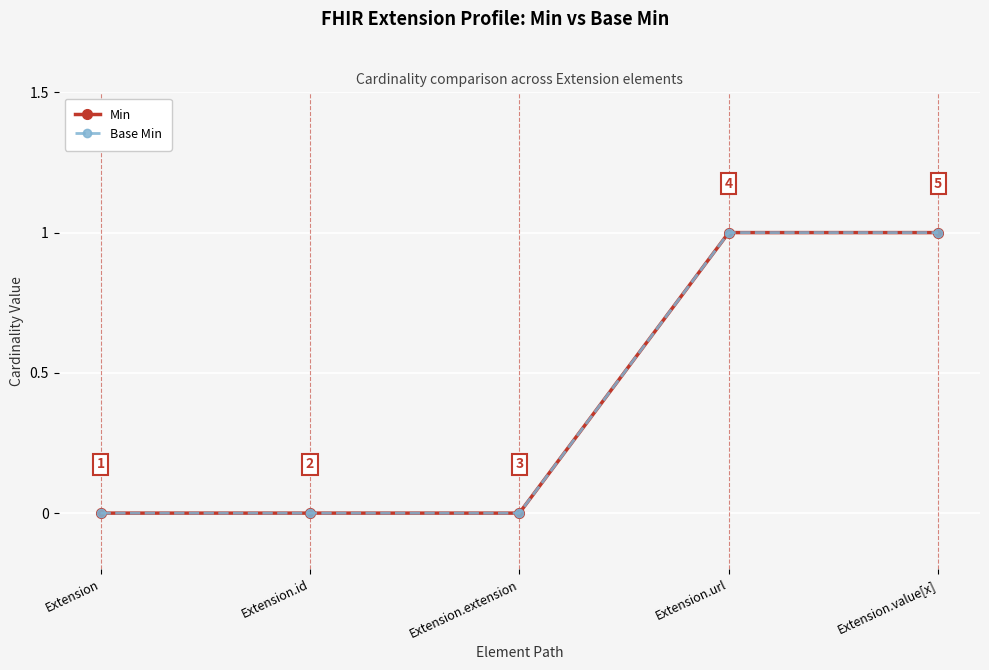

Reading right to left, transcribe all the data shown in this chart.

Min: 1	1	0	0	0
Base Min: 1	1	0	0	0